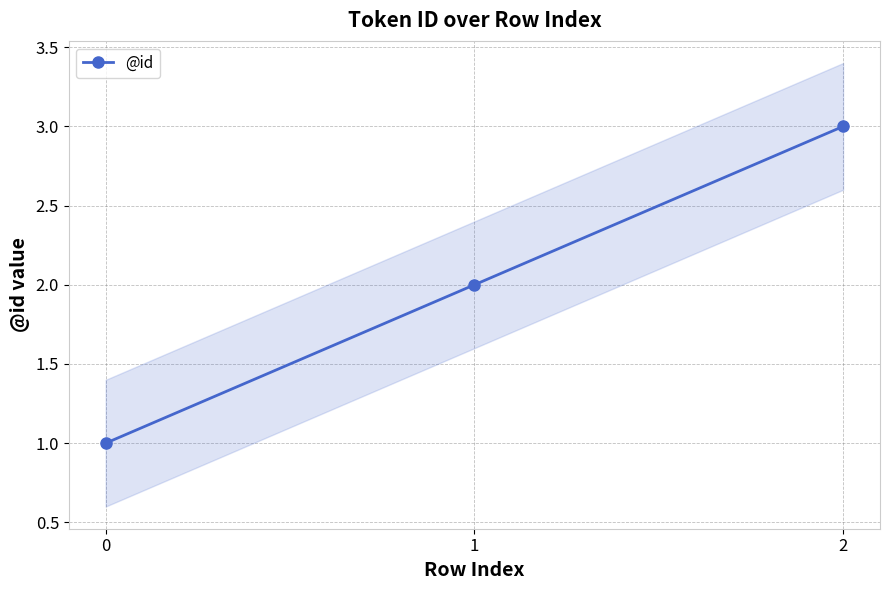

Approximately how many times larger is the value at 2 compared to 0?

3.0